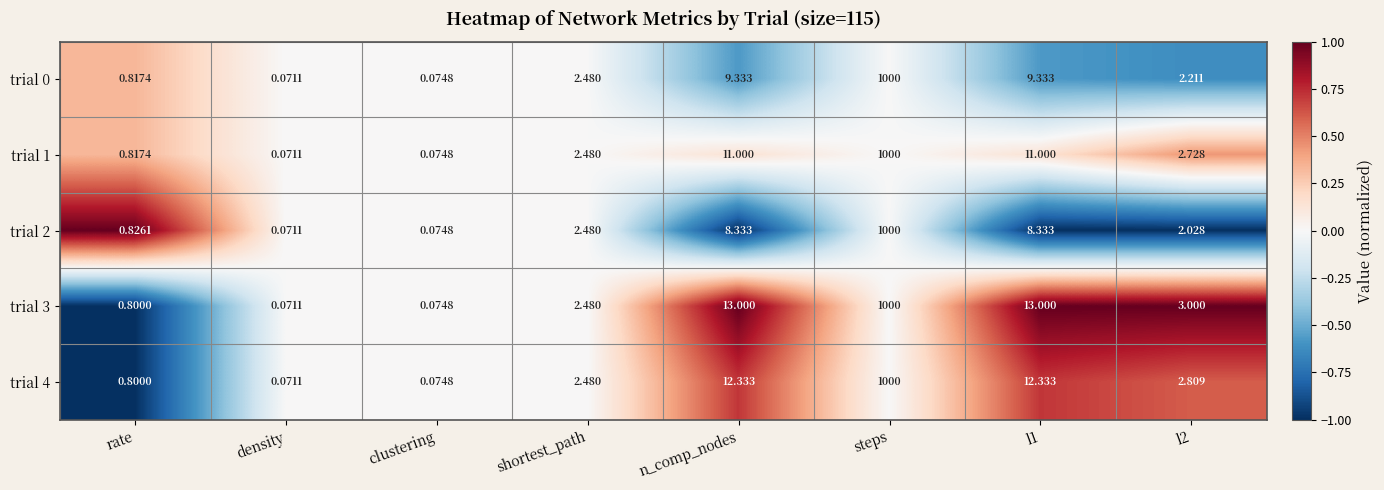

How many data points in trial 0 are above 2?

5